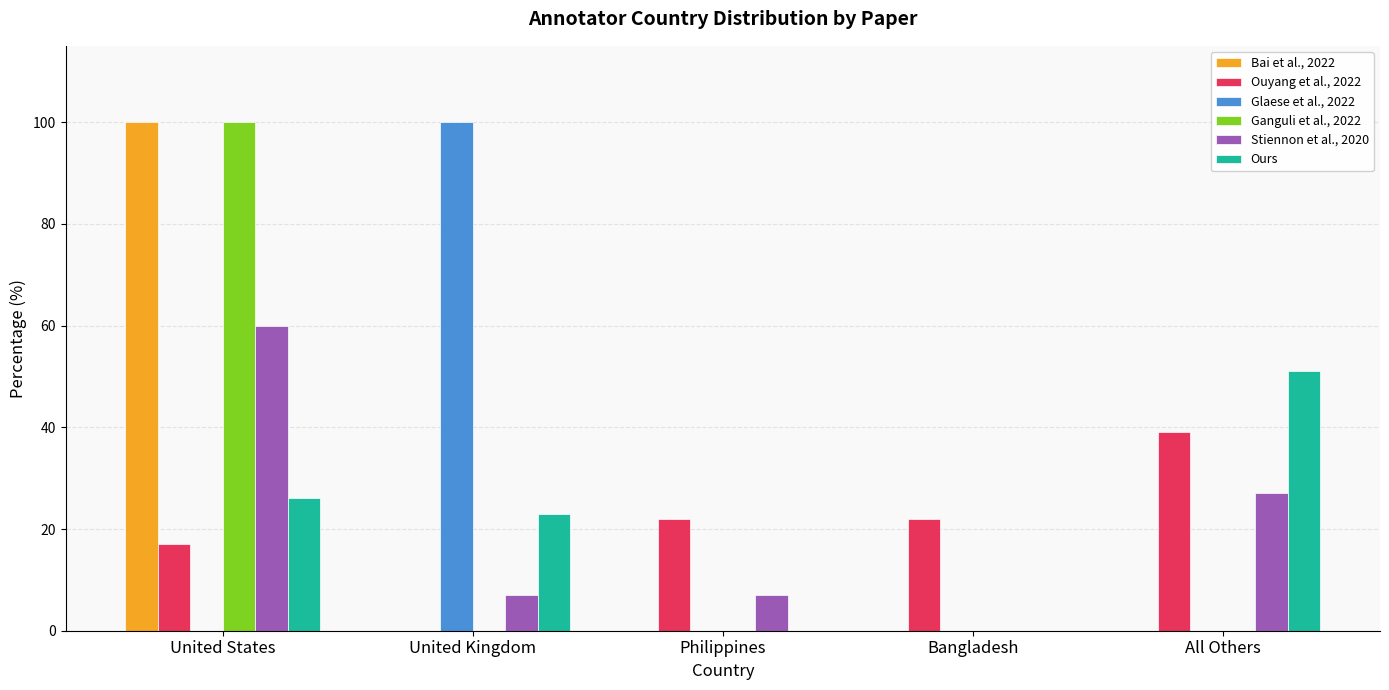

Is the value of Stiennon et al., 2020 at Philippines greater than the value of Ganguli et al., 2022 at United States?

No